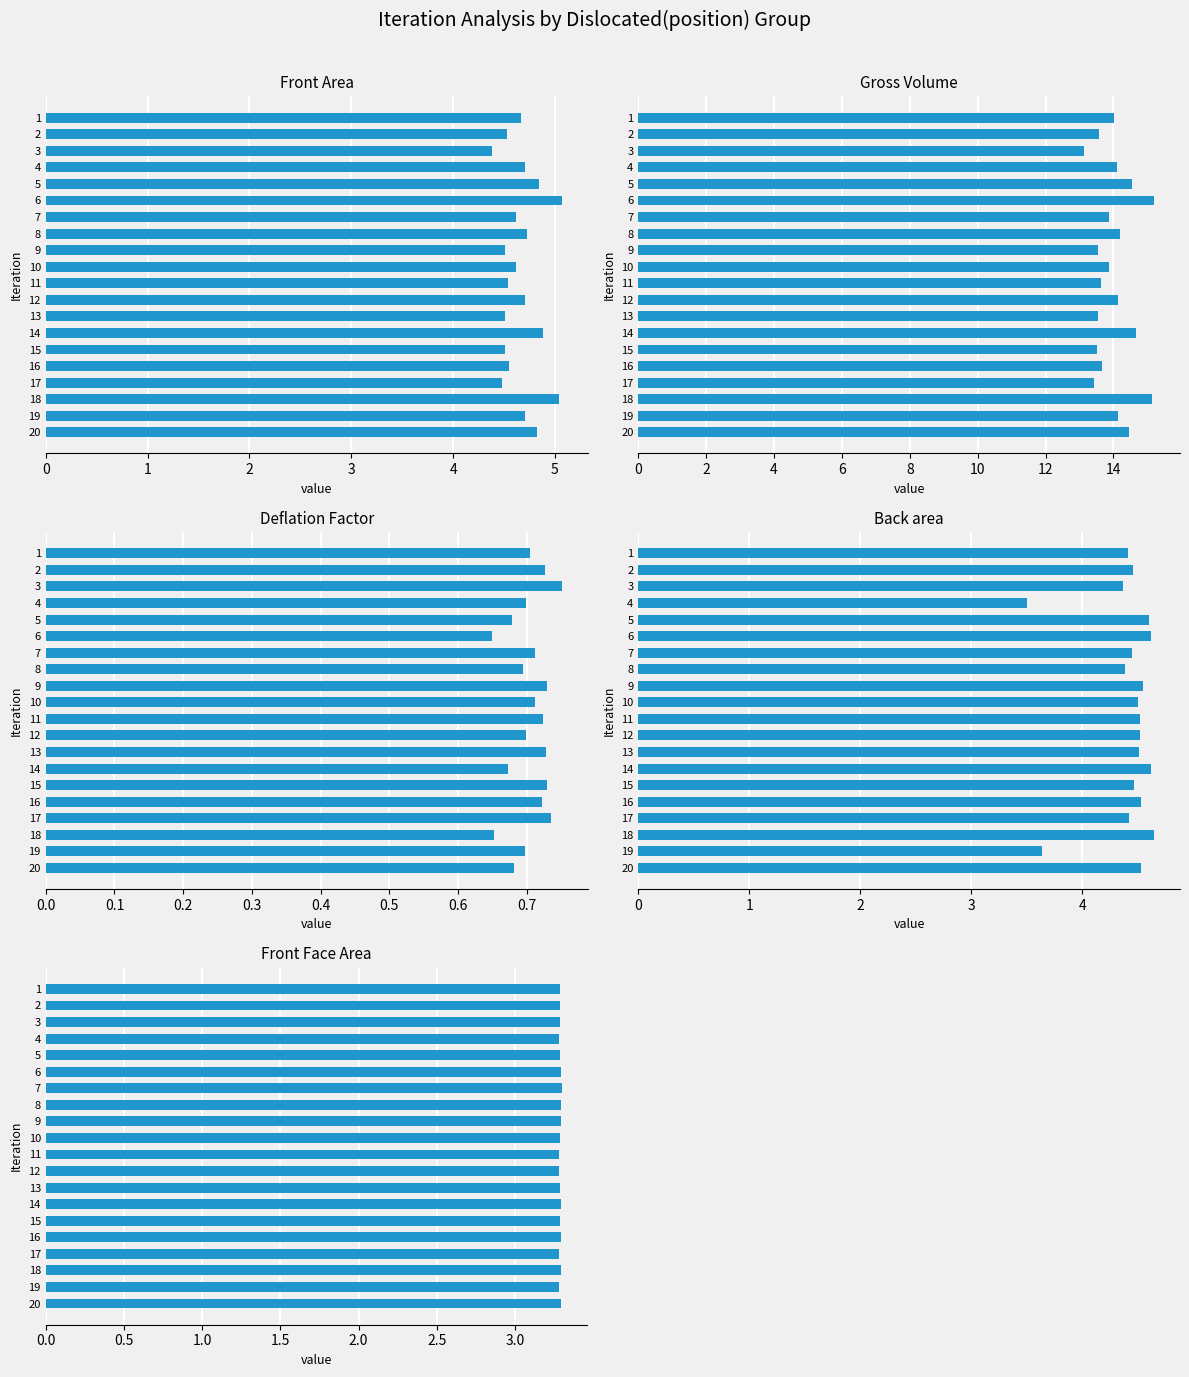

What is the lowest value of the Gross Volume series?

13.1